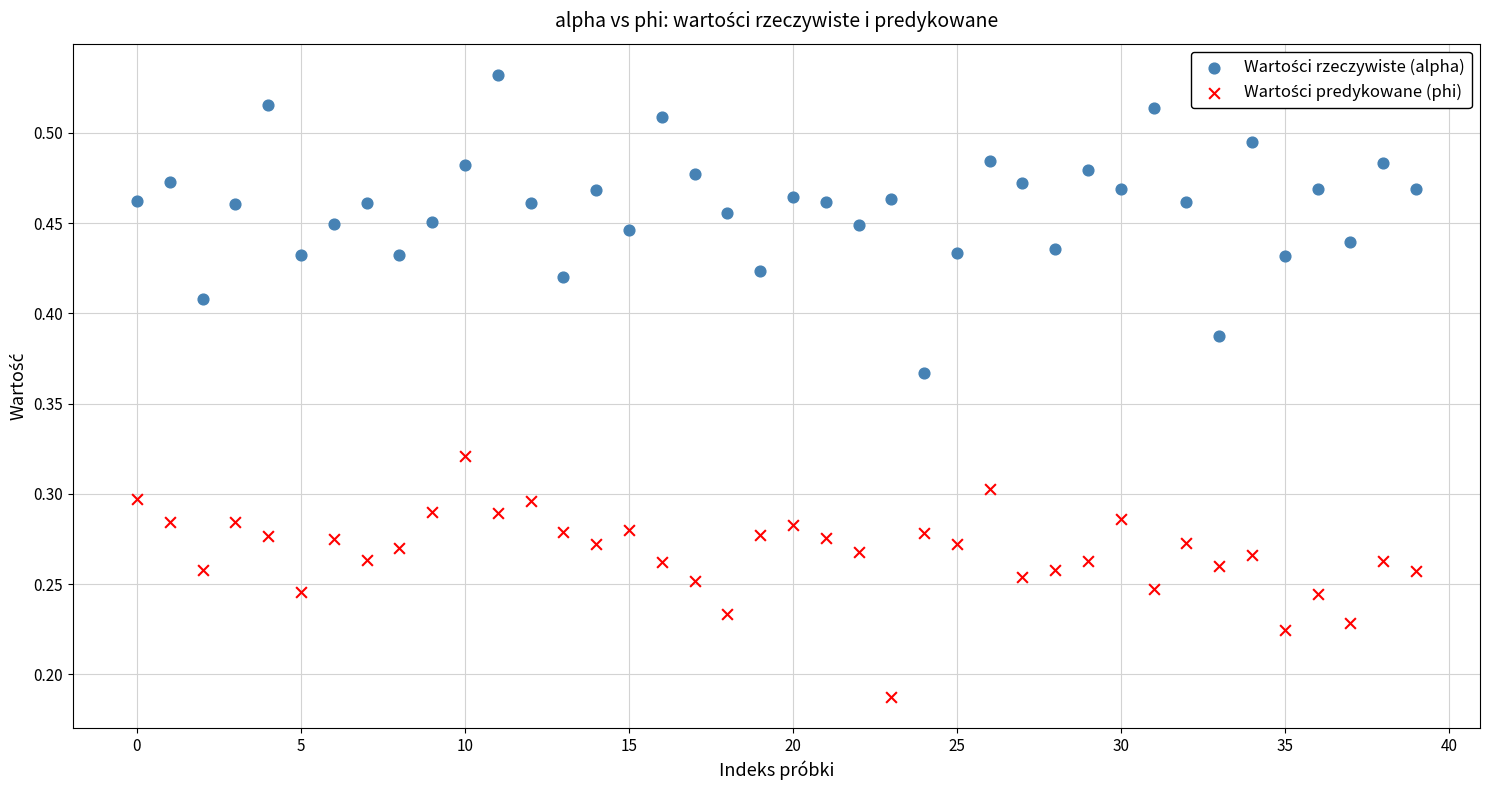

How many data points are displayed?

80